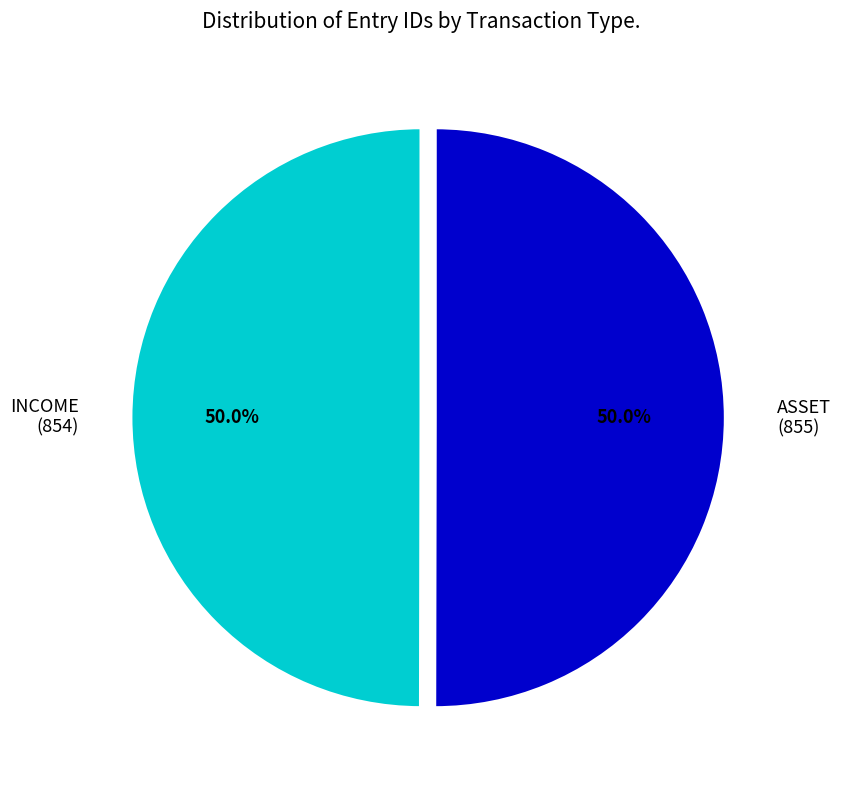

To the nearest percent, what percentage of the pie is INCOME?

50%